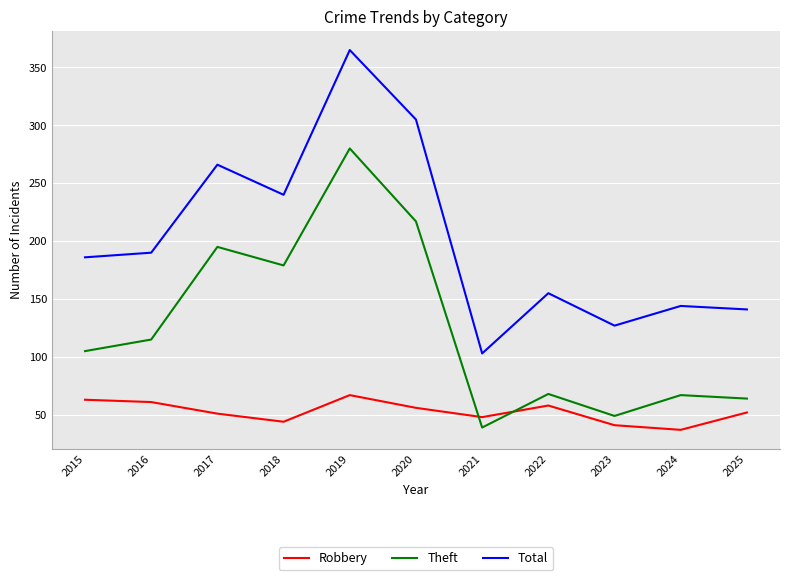

Where is the first local maximum for Total?

2017